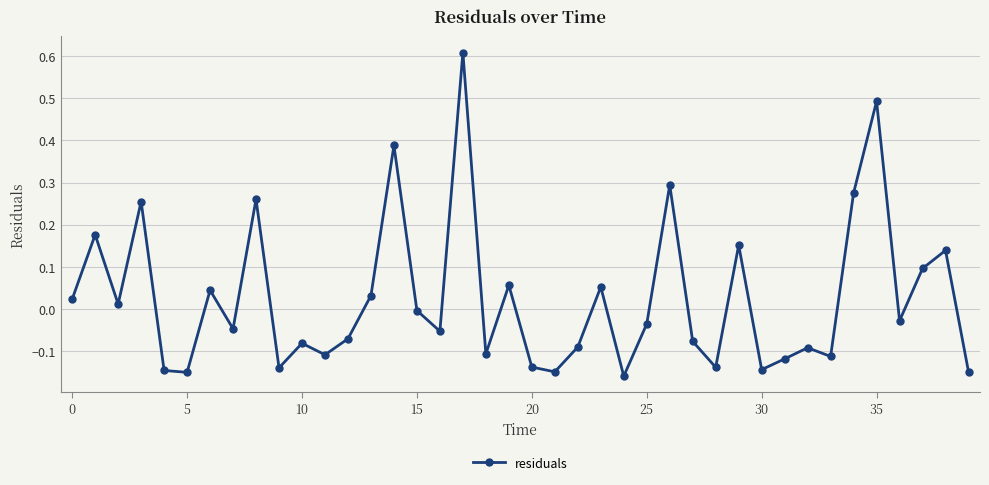

What is the maximum value shown in the chart?

0.6